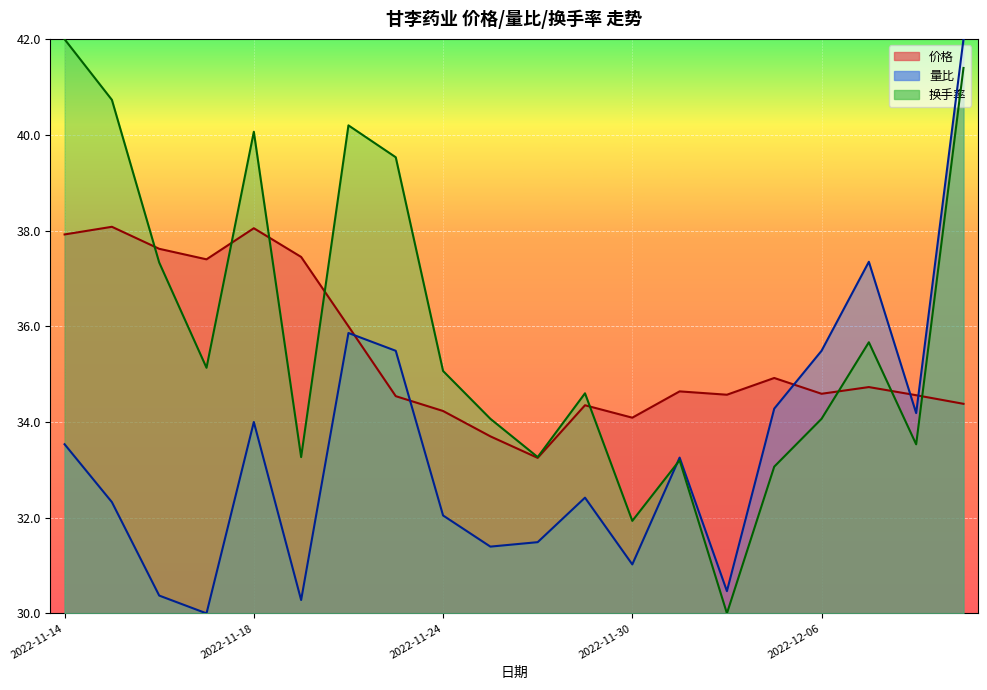

Which category has the lowest value across all series?

2022-11-17